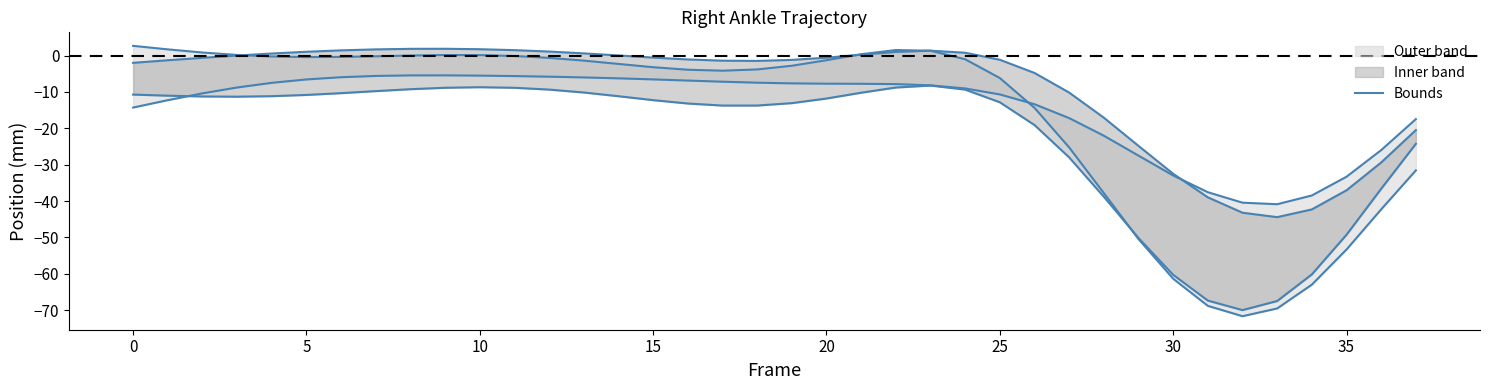

True or false: Y set1 has more than 2 points higher than both neighbors.

False